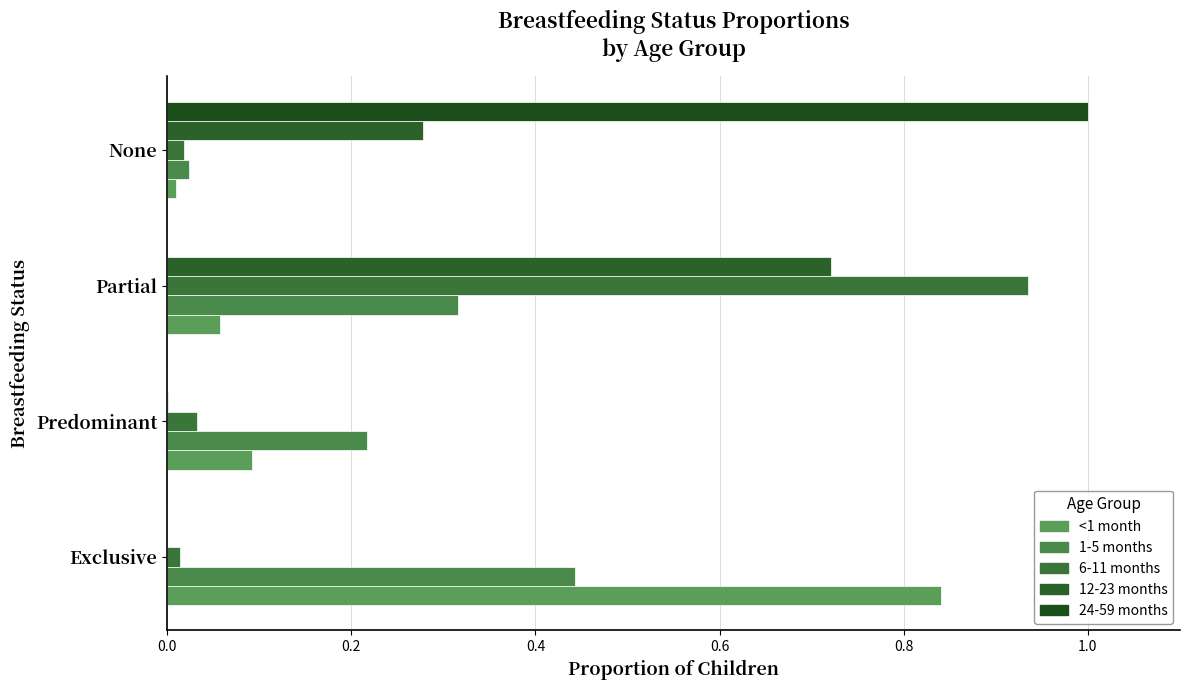

Reading left to right, list all the values displayed in this chart.

<1 month: 0.8	0.1	0.1	0.0
1-5 months: 0.4	0.2	0.3	0.0
6-11 months: 0.0	0.0	0.9	0.0
12-23 months: 0.0	0.0	0.7	0.3
24-59 months: 0.0	0.0	0.0	1.0